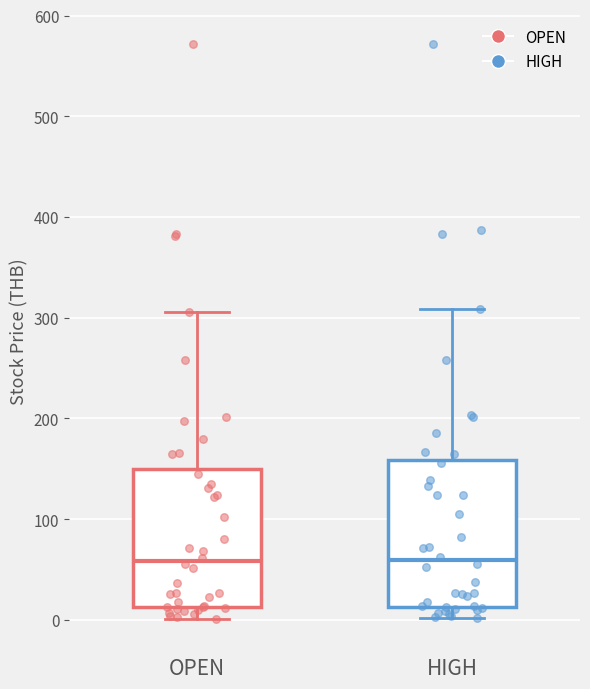

Reading left to right, transcribe this box plot: for each box, give where its median line is, the range the box spans, and where its two whiskers end, as read against the y-axis. The values are not printed on the chart, so give them approximately, as read against the axis.

OPEN: median 60, box 10 to 150, whiskers 0 to 310
HIGH: median 60, box 10 to 160, whiskers 0 to 310